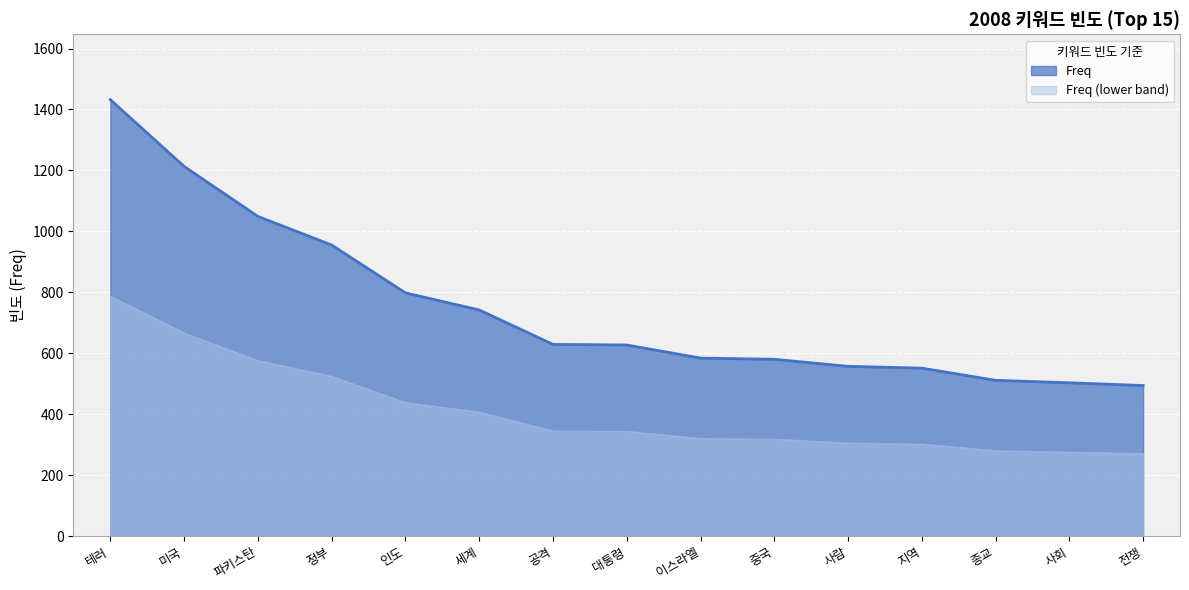

What is the value of the 7th point from the left?

629